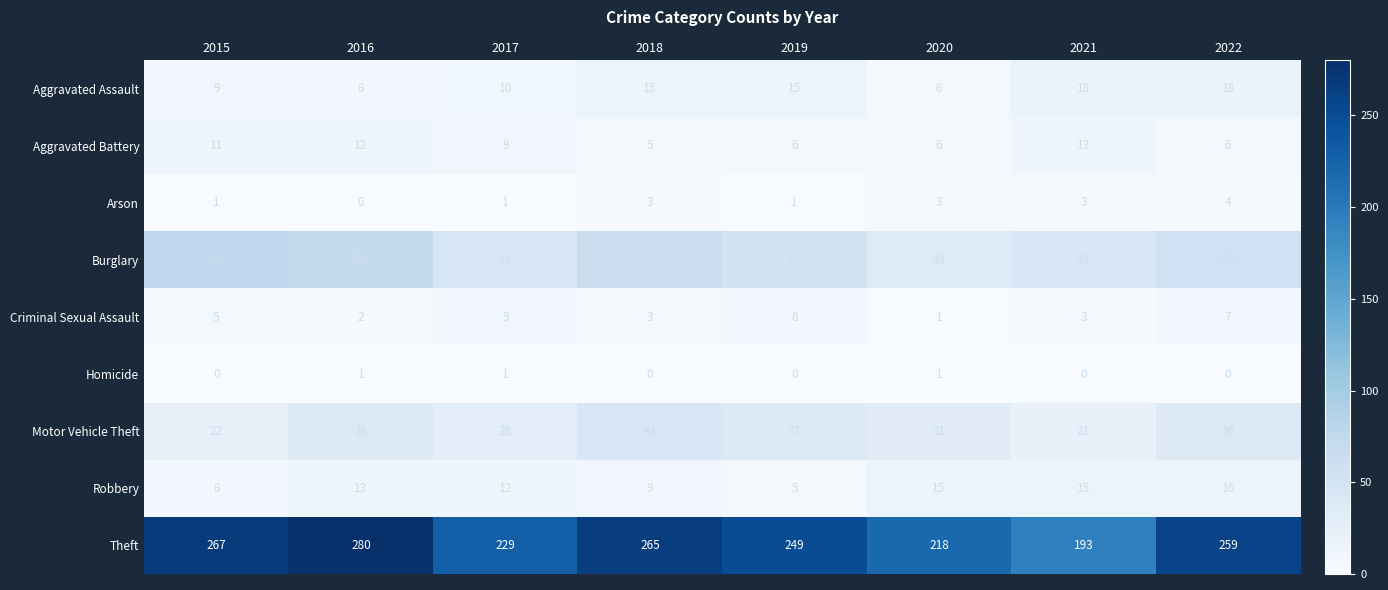

True or false: Criminal Sexual Assault has a value of 2 at 2019.

False